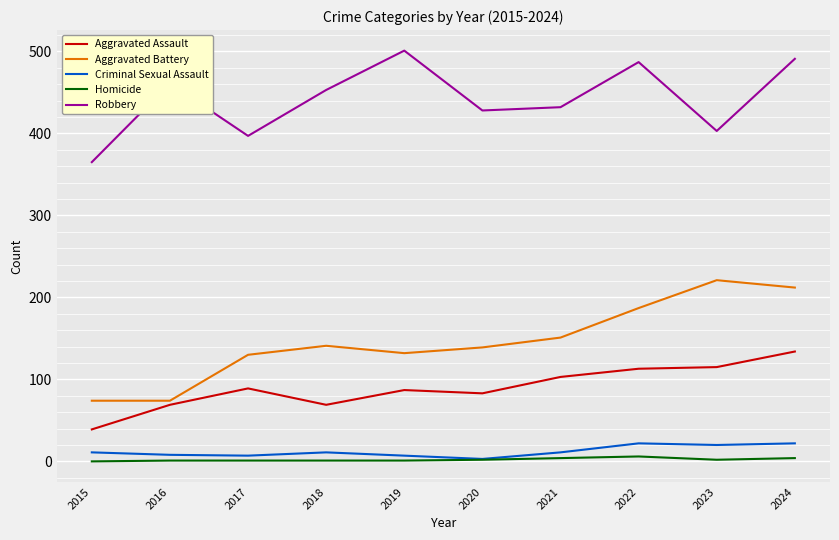

How many values in the Criminal Sexual Assault series are below 11?

4